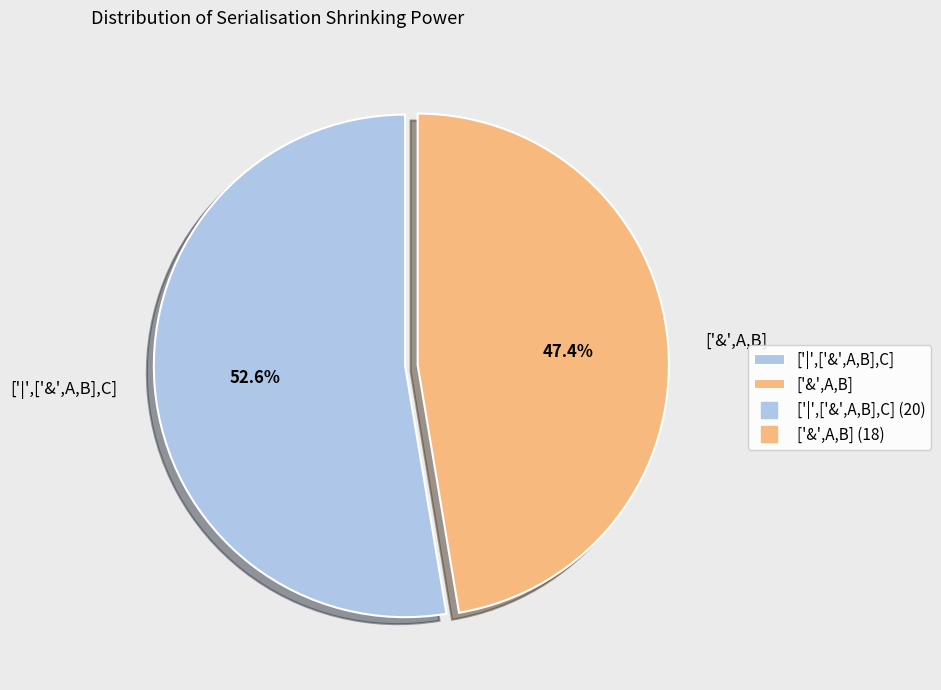

Combined, what portion of the pie is ['&',A,B] and ['|',['&',A,B],C]?

100.0%